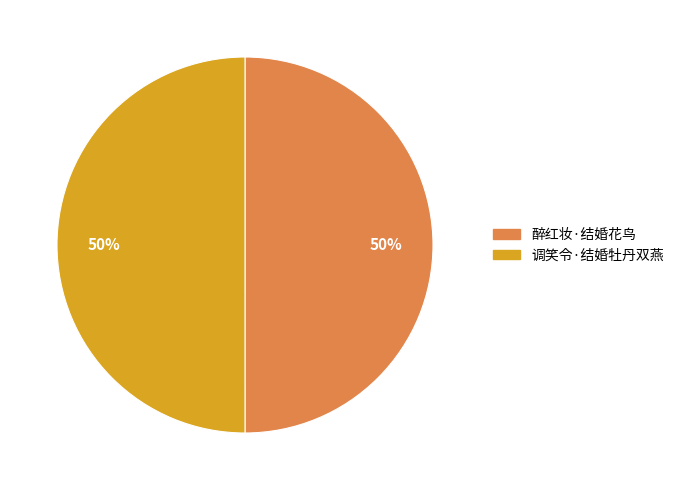

What is the ratio of the value at 醉红妆·结婚花鸟 to the value at 调笑令·结婚牡丹双燕?

1.0